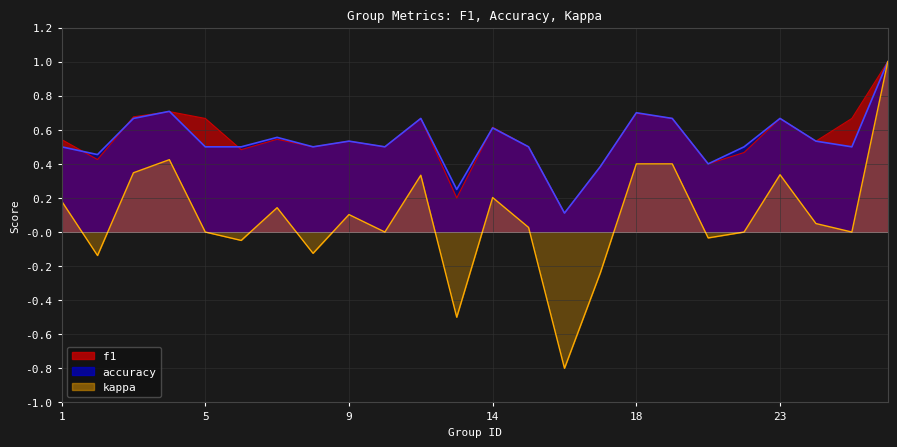

What is the difference between the maximum and minimum values in the accuracy series?

0.9